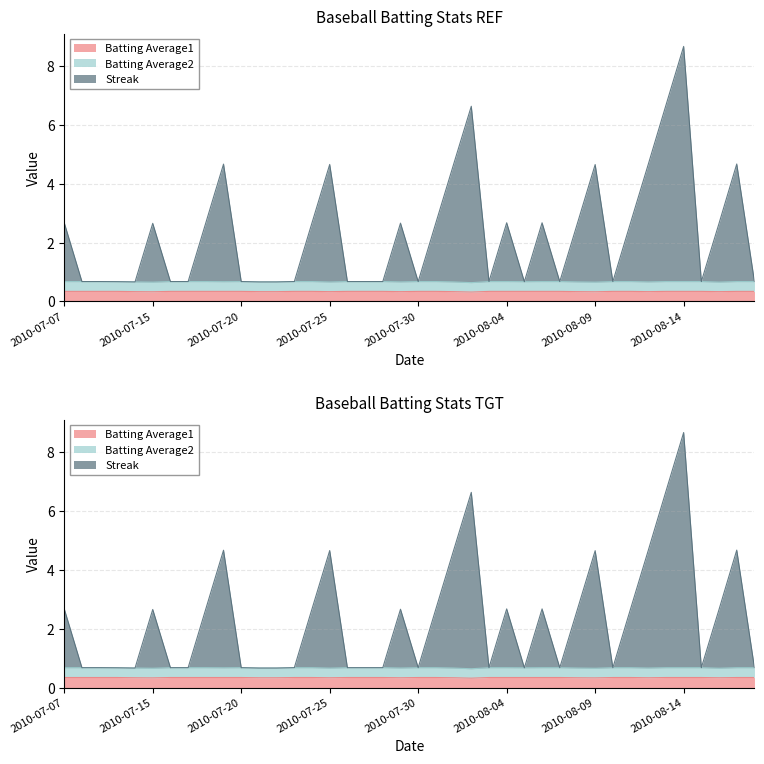

What is the total value across all series at 2010-07-15?

3.0